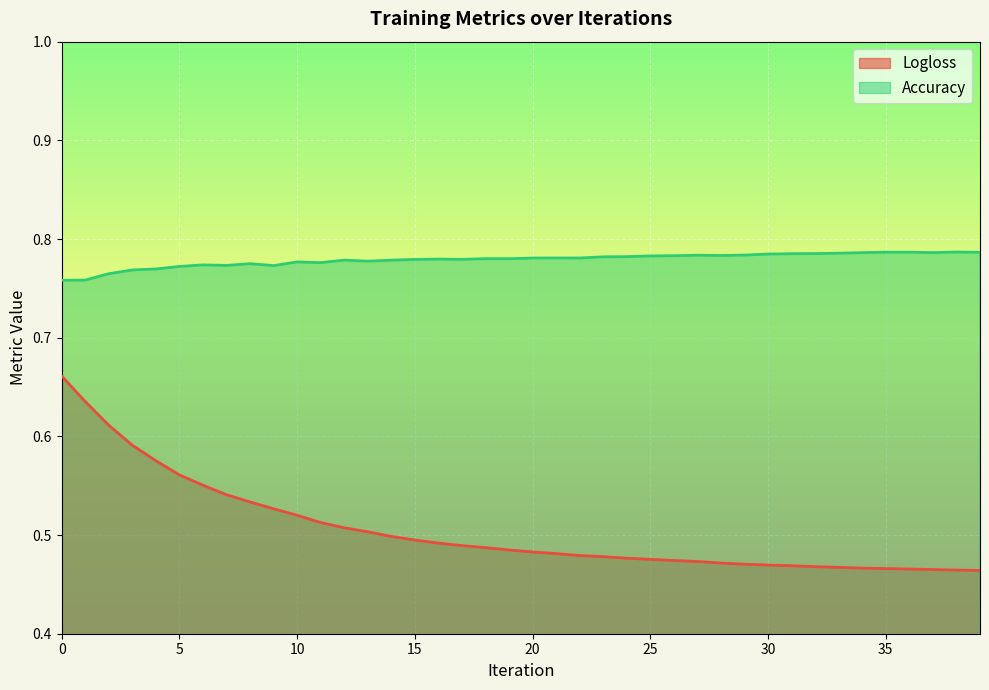

True or false: Accuracy and Logloss cross at least once.

False